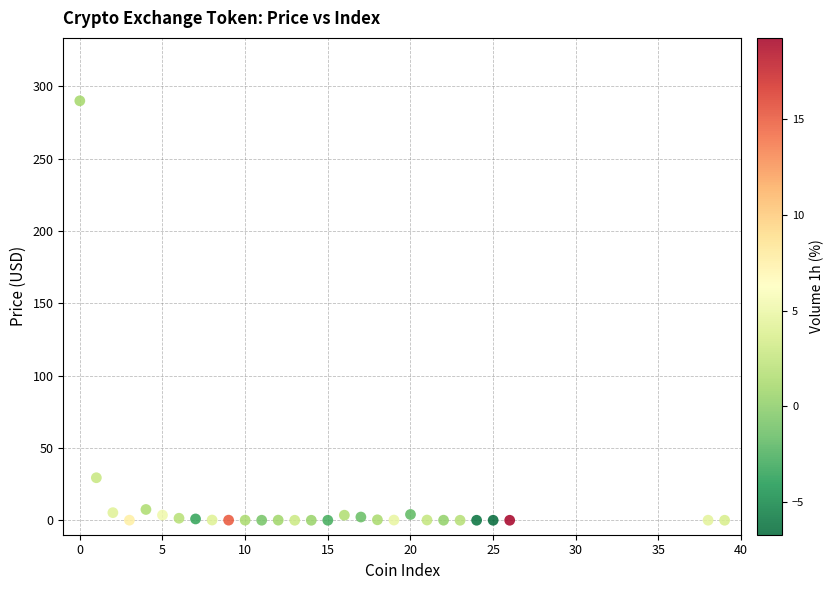

What Y value in the scatter plot is closest to 145?

29.4